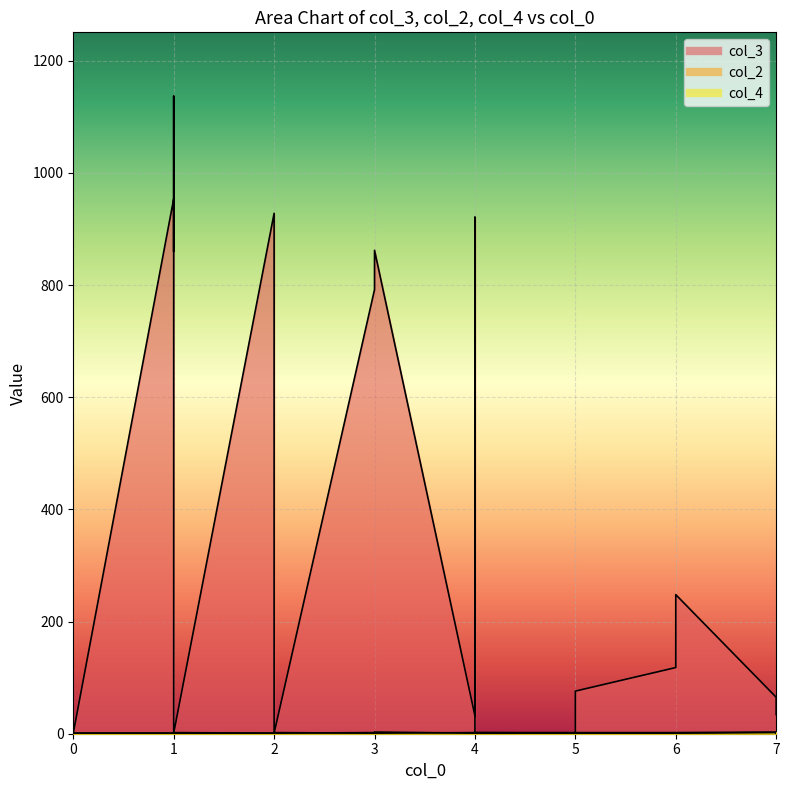

Reading left to right, what are all the values shown in this chart?

col_3: 1	1	954	860	1137	1	928	1	792	839	862	32	921	1	1	76	118	248	65	34
col_2: 1	1	1	1	1	2	1	2	1	1	1	2	1	2	2	2	2	2	3	2
col_4: 1	1	1	1	1	1	1	1	2	2	3	1	1	2	1	1	1	1	2	1